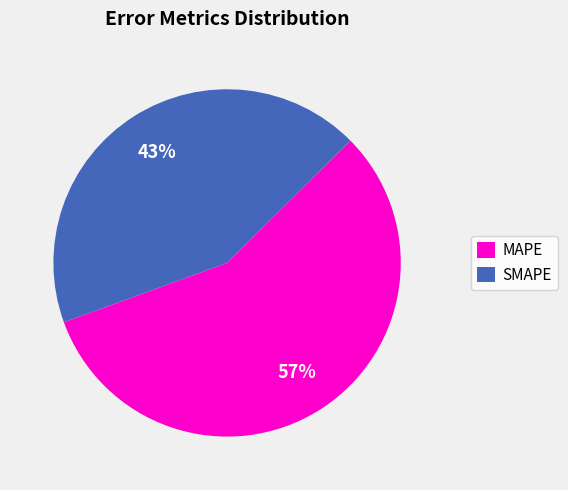

How many slices are in this pie chart?

2